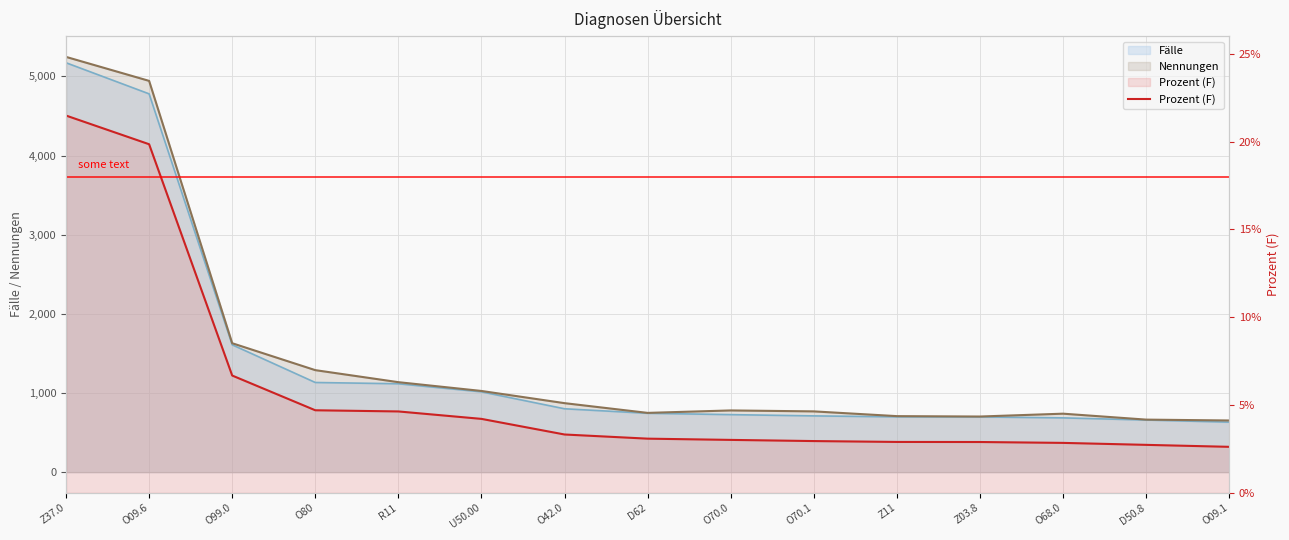

What position from the right is Z11?

5